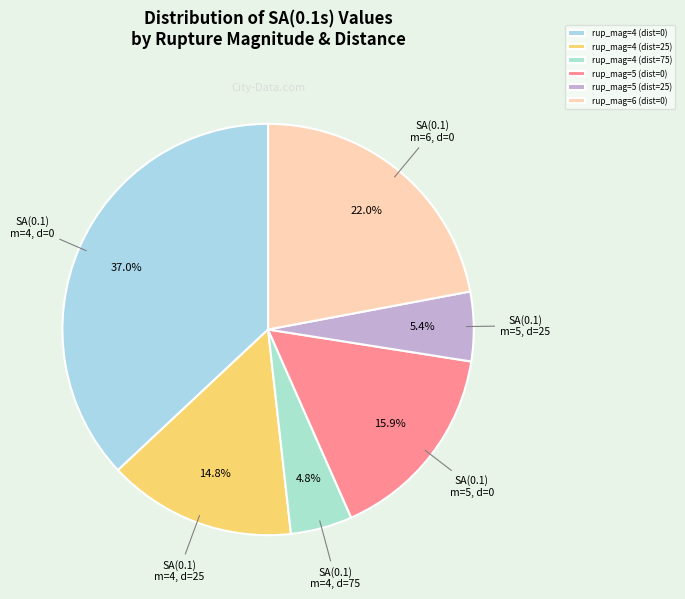

Rank the categories by value from lowest to highest.

rup_mag=4 (dist=75), rup_mag=5 (dist=25), rup_mag=4 (dist=25), rup_mag=5 (dist=0), rup_mag=6 (dist=0), rup_mag=4 (dist=0)